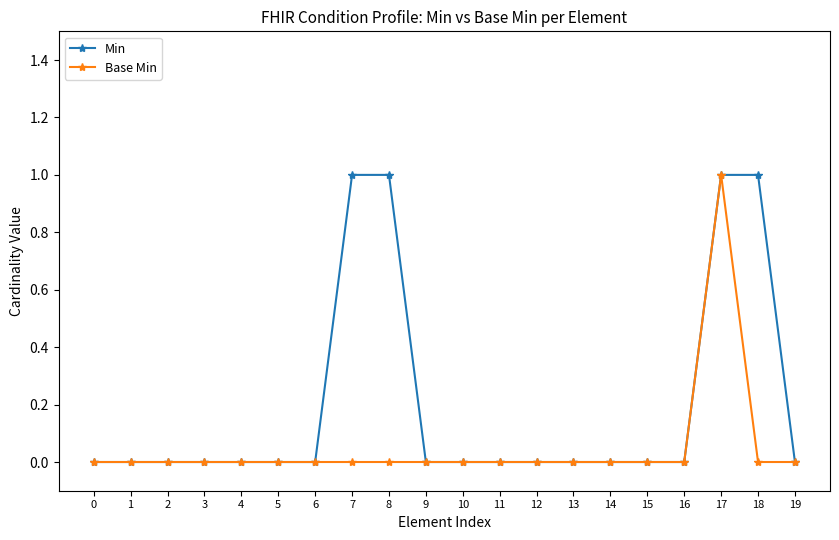

The value of Min at 8 is 1. True or false?

True